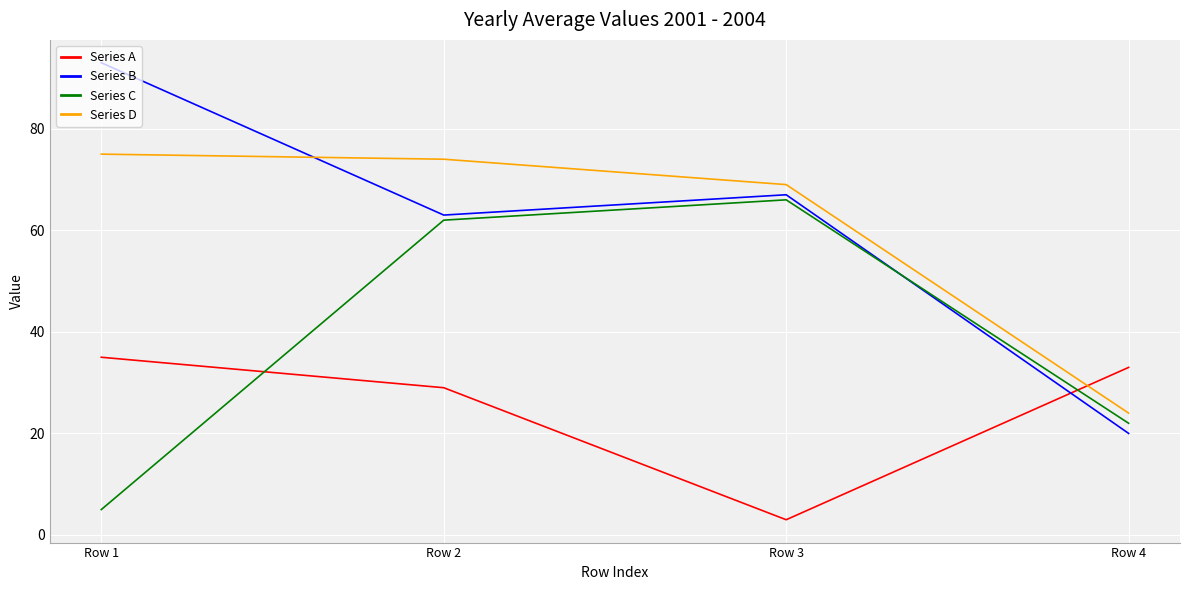

List the series in order of their peak value, lowest first.

Series A, Series C, Series D, Series B